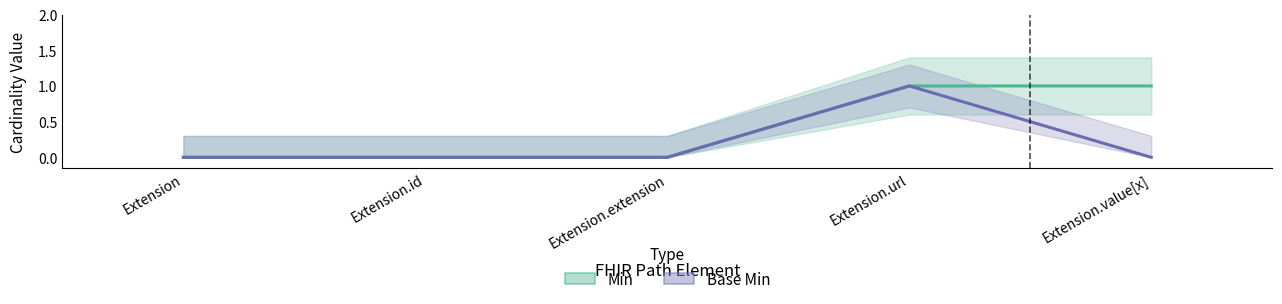

How many lines are shown in the chart?

2